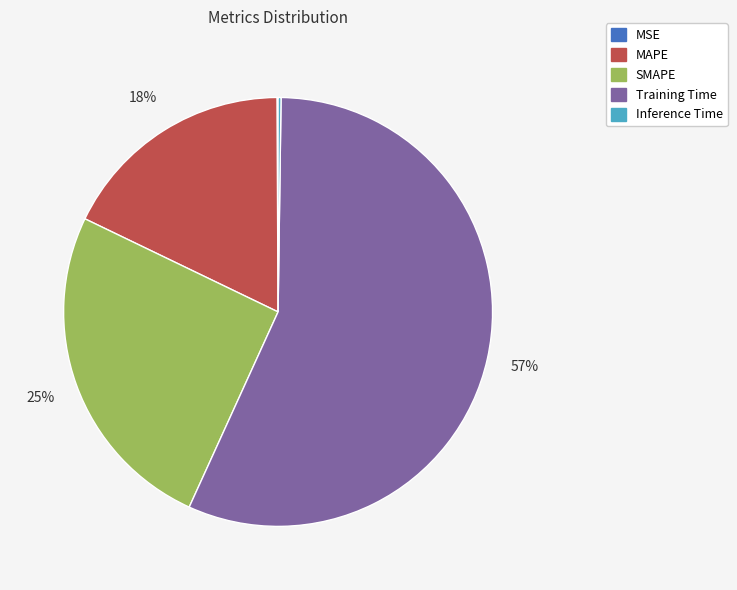

Is it true that MAPE is 23% of the pie?

False